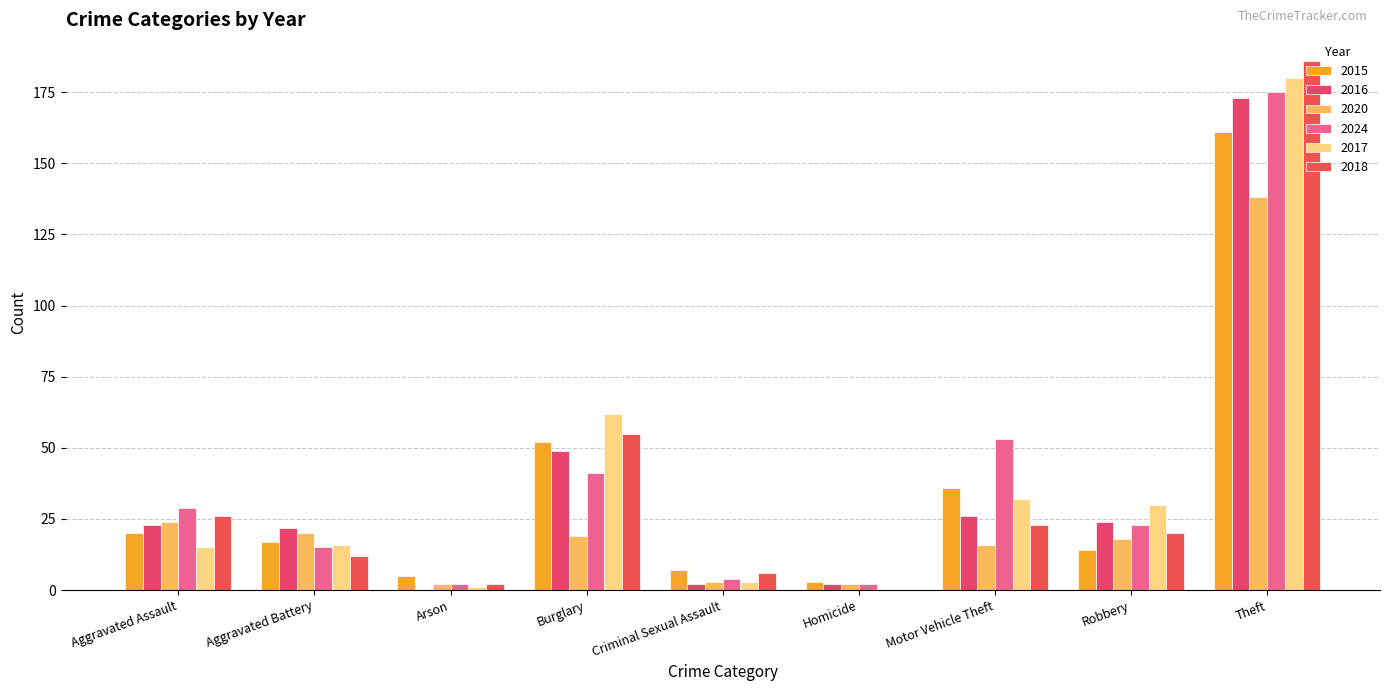

How many groups of bars are there?

9